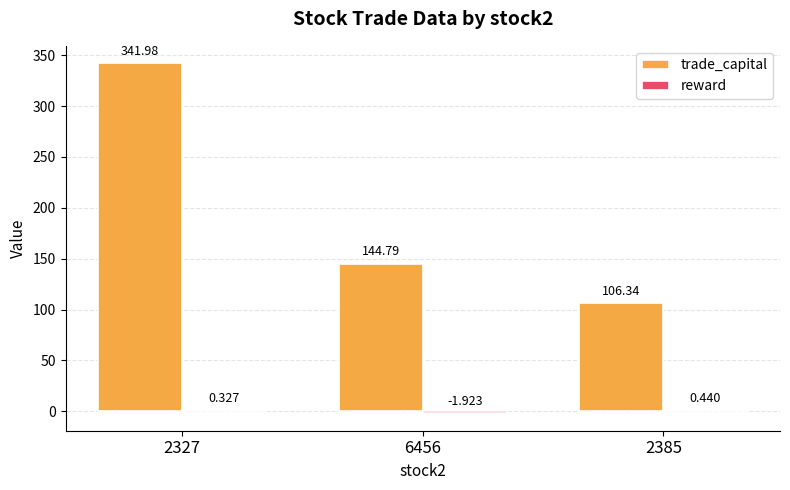

Between 2327 and 6456, which series saw the biggest shift?

trade_capital